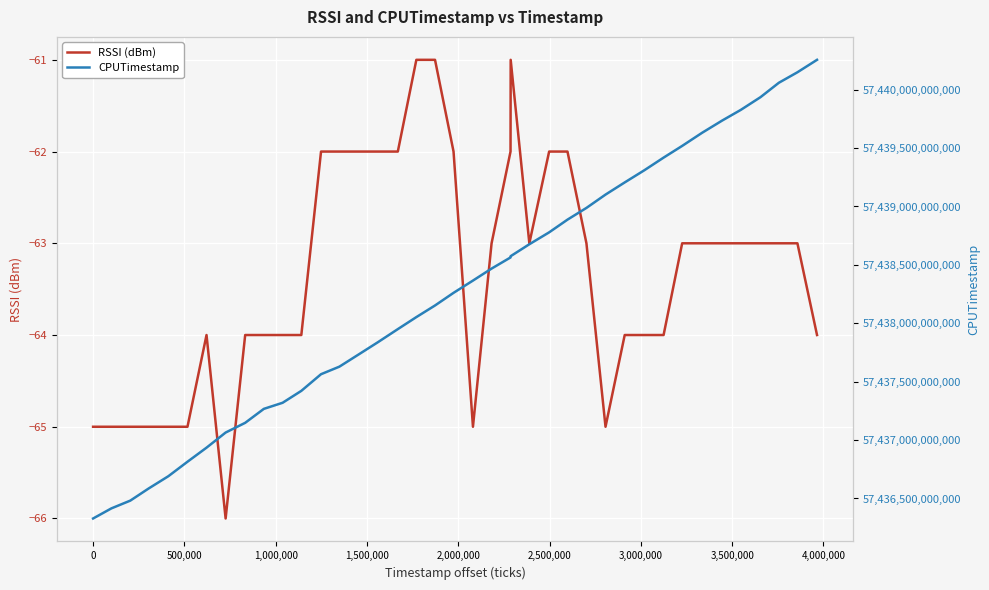

What is the lowest value of the RSSI (dBm) series?

-66